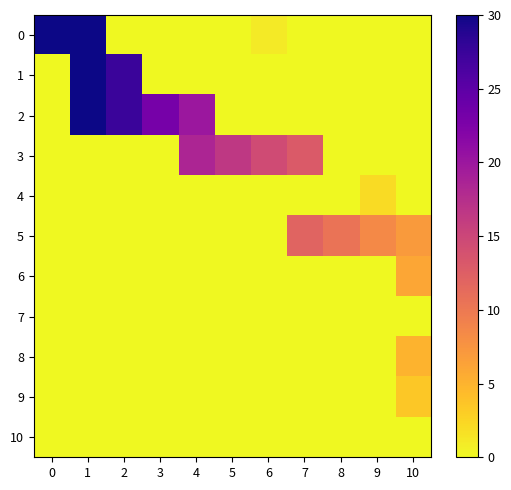

What is the spread (max minus min) of values at 7?

13.0